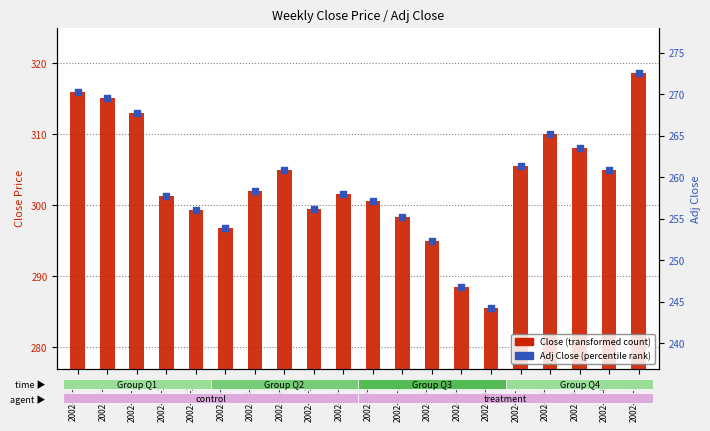

Which series has the largest total across all categories?

Close (transformed count)